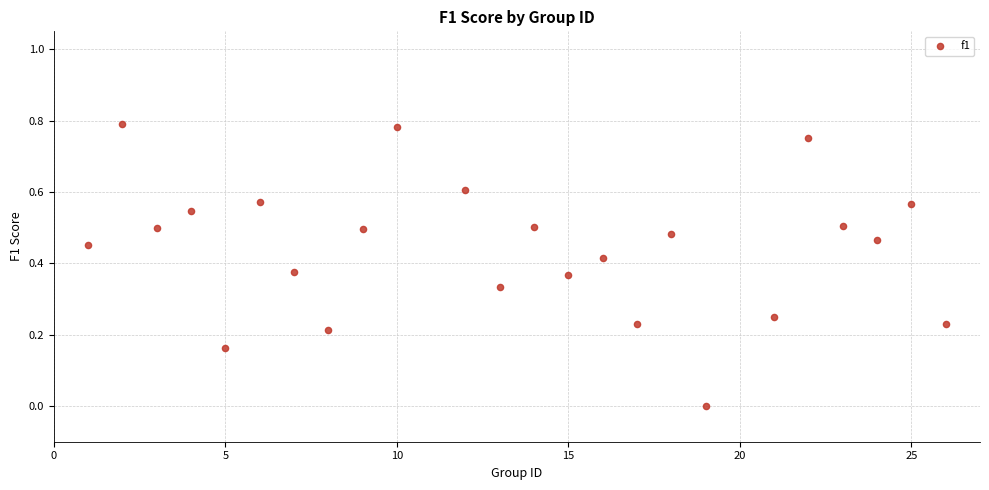

What is the range of X values (max minus min)?

25.0